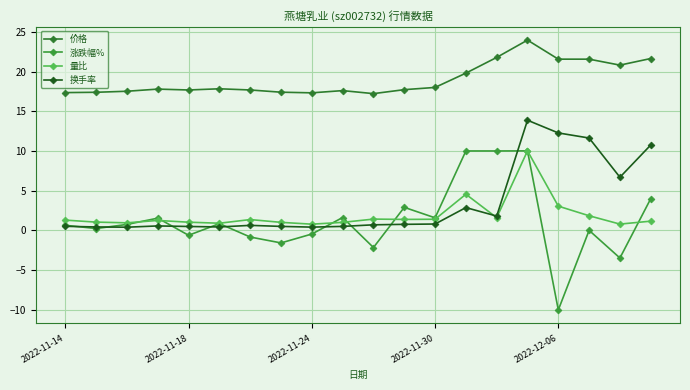

How many lines are shown in the chart?

4